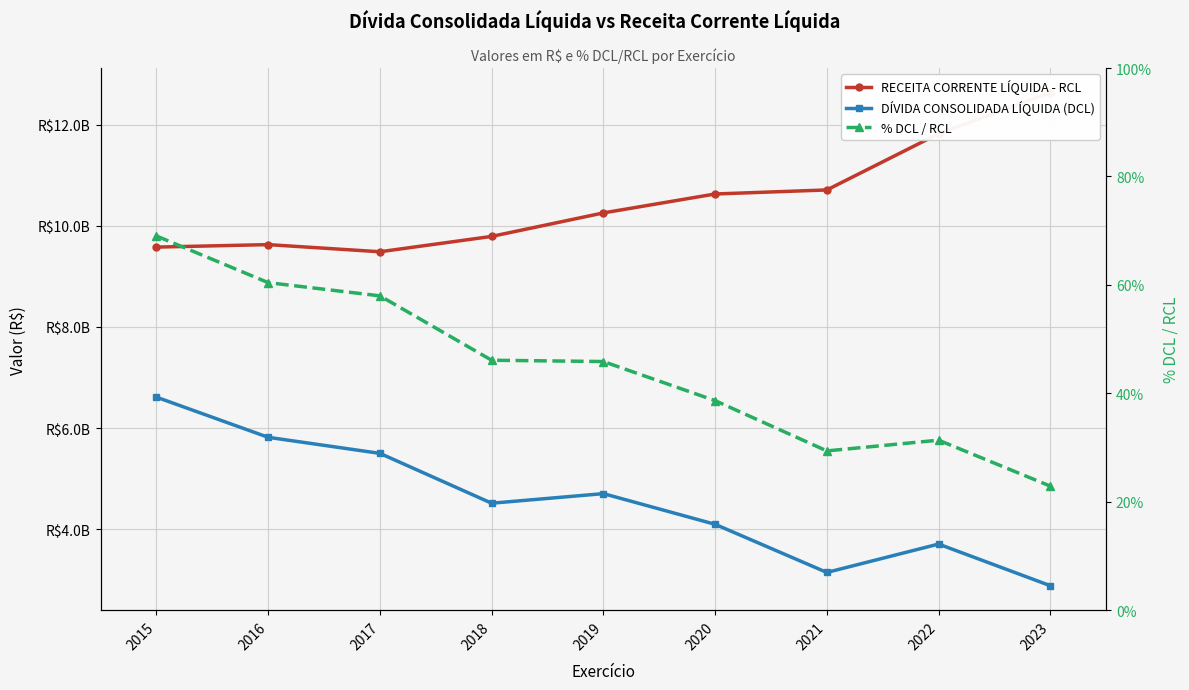

The % DCL / RCL series shows 29.4 at 2021. True or false?

True